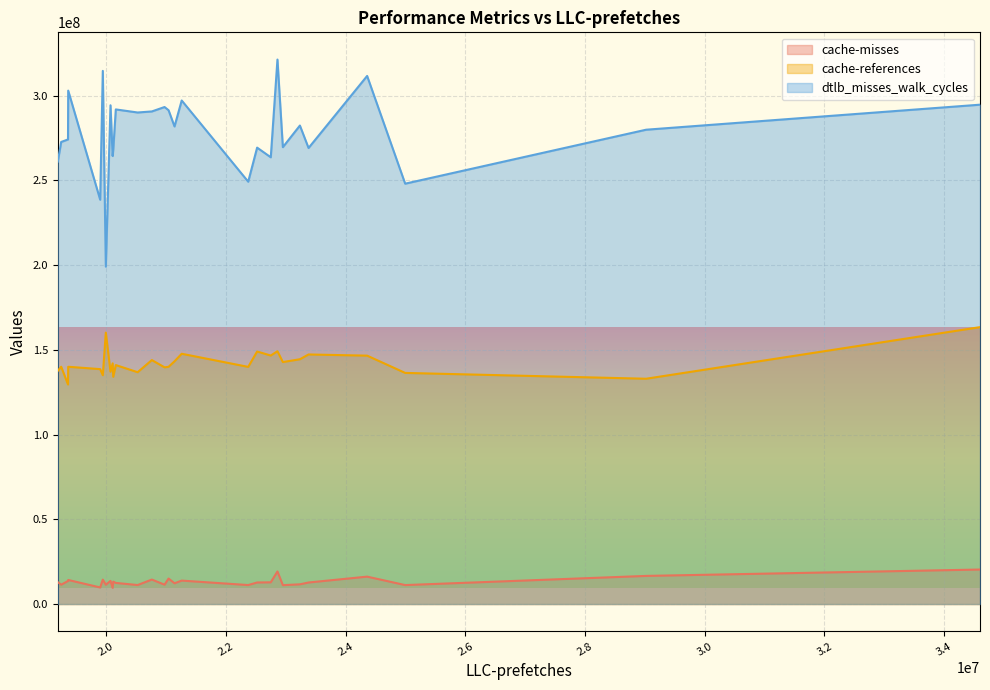

At 19365363, list the series in order from largest to smallest.

dtlb_misses_walk_cycles, cache-references, cache-misses